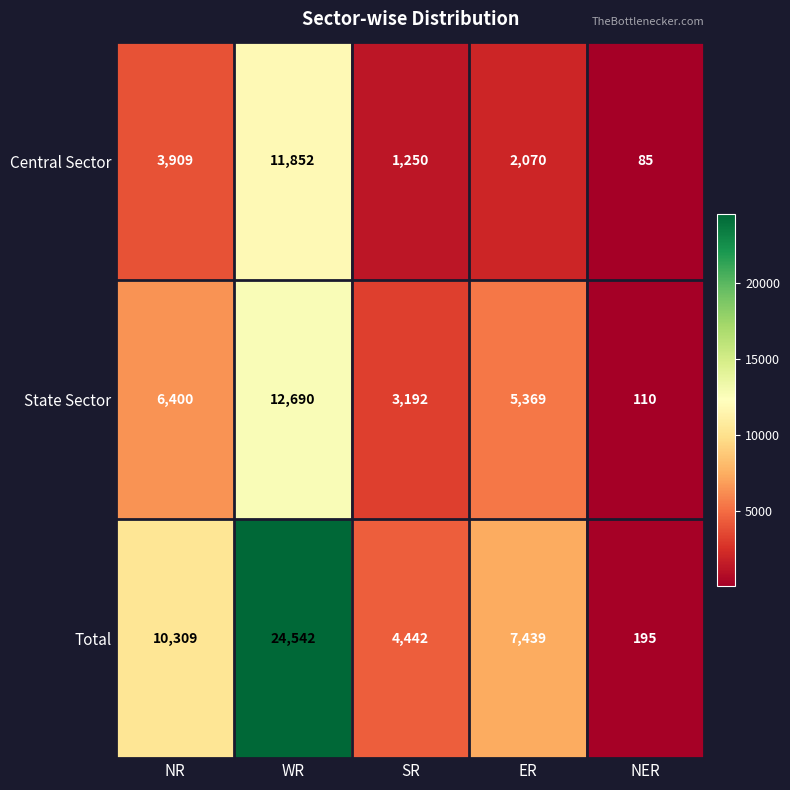

Reading left to right, extract all data points from this chart.

Central Sector: 3909	11852	1250	2070	85
State Sector: 6400	12690	3192	5369	110
Total: 10309	24542	4442	7439	195